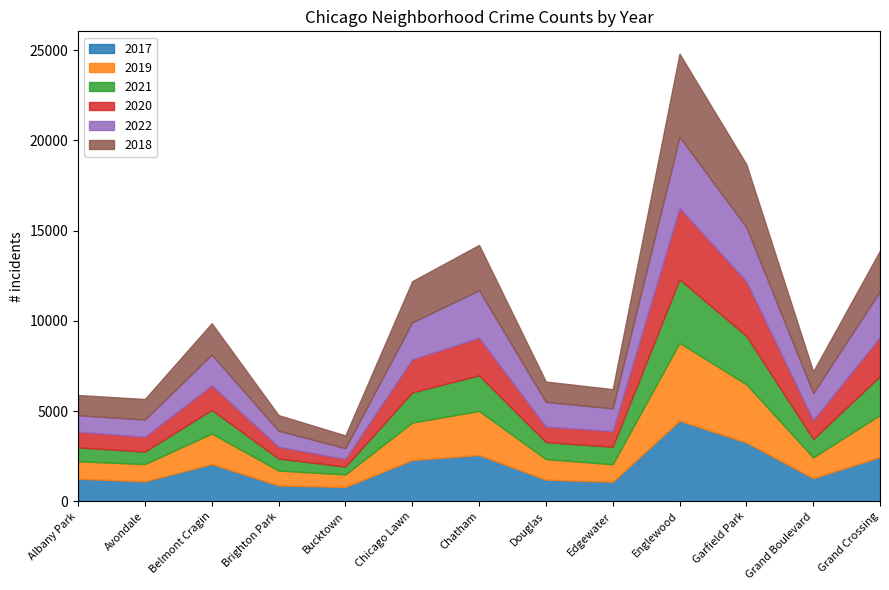

In 2020, how many points are lower than both neighbors (excluding endpoints)?

4